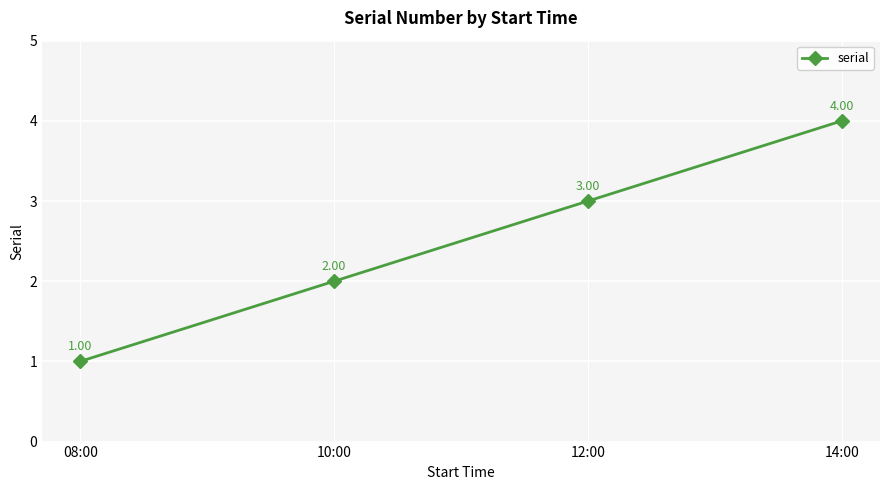

Does the chart display data point markers on the line(s)?

Yes